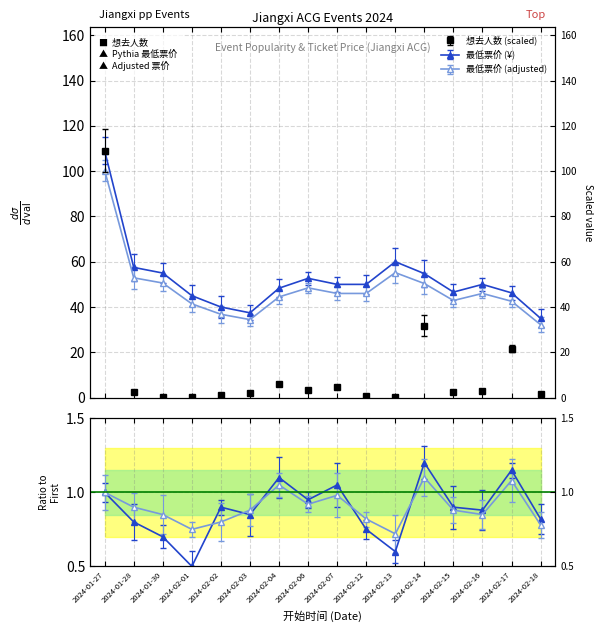

What is the difference between the second highest and minimum values in the 想去人数 series?

31.5